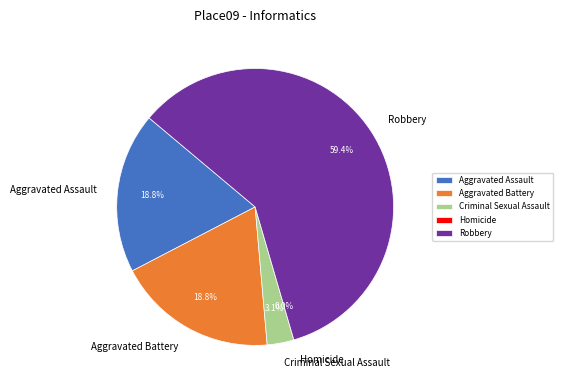

To the nearest percent, what is the average slice percentage?

20%